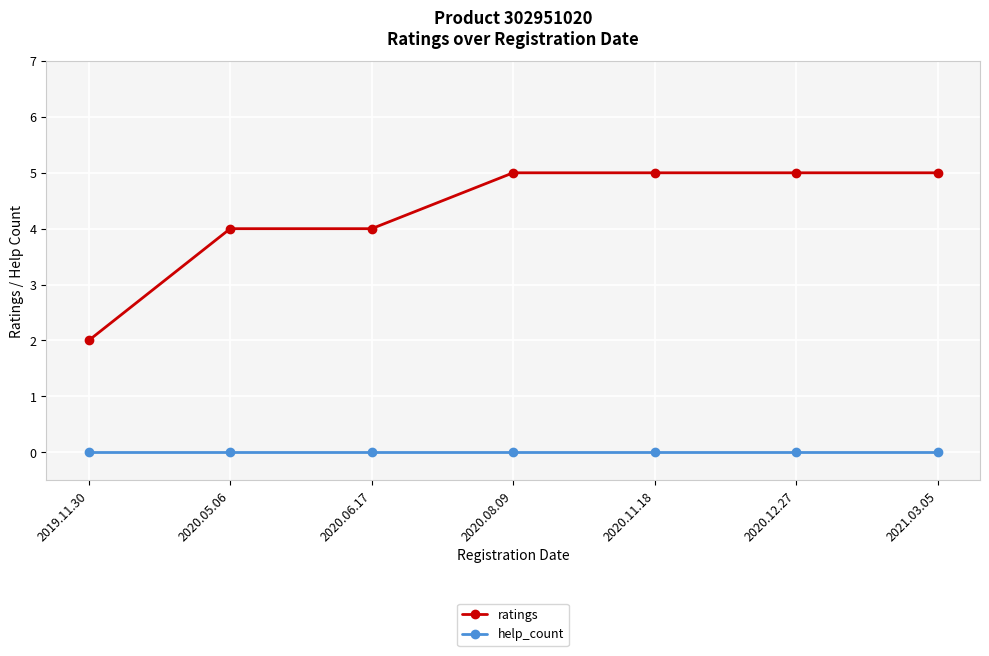

What is the sum of the ratings values at 2020.11.18 and 2021.03.05?

10